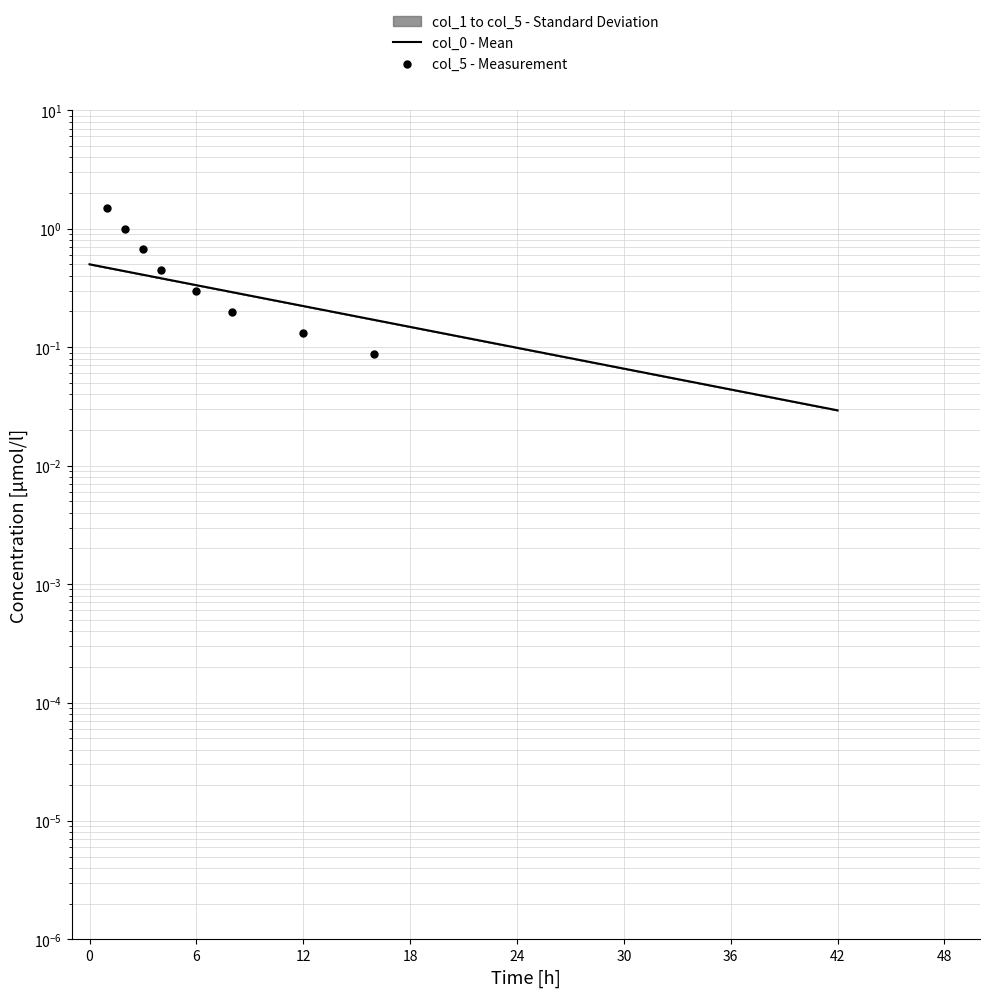

Is the value of col_5 - Measurement at 42 greater than the value of col_0 - Mean at 18?

No